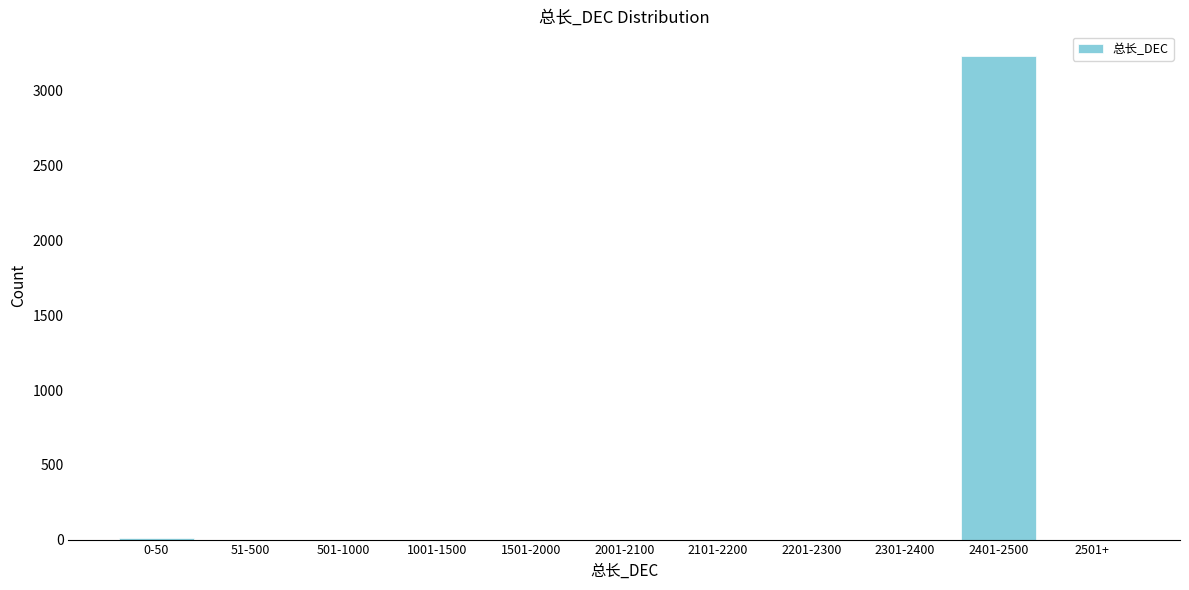

True or false: the data shows -1473 at 51-500.

False